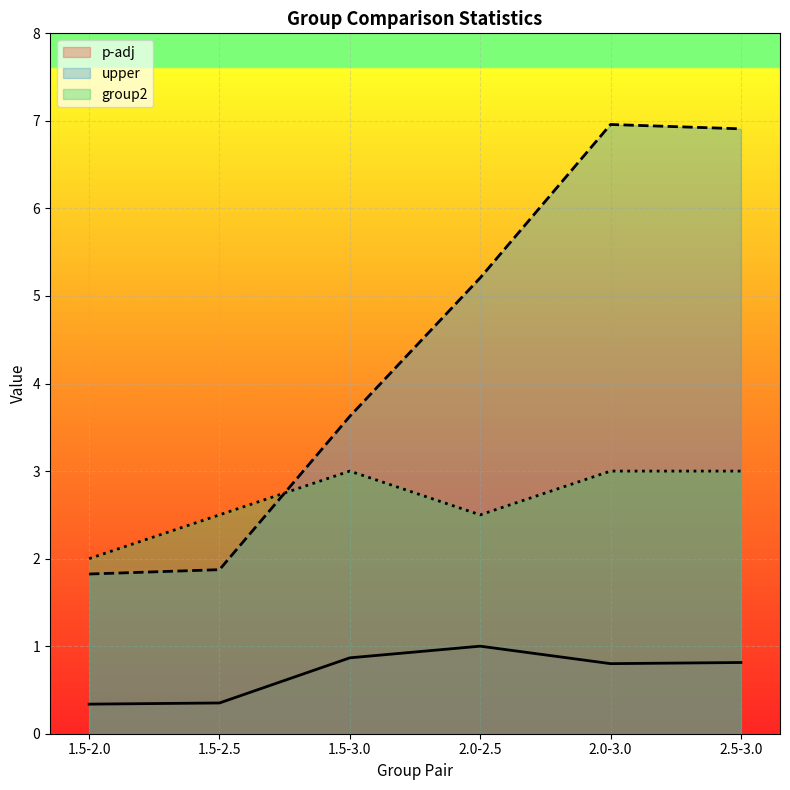

The upper series shows 7.0 at 2.0-3.0. True or false?

True